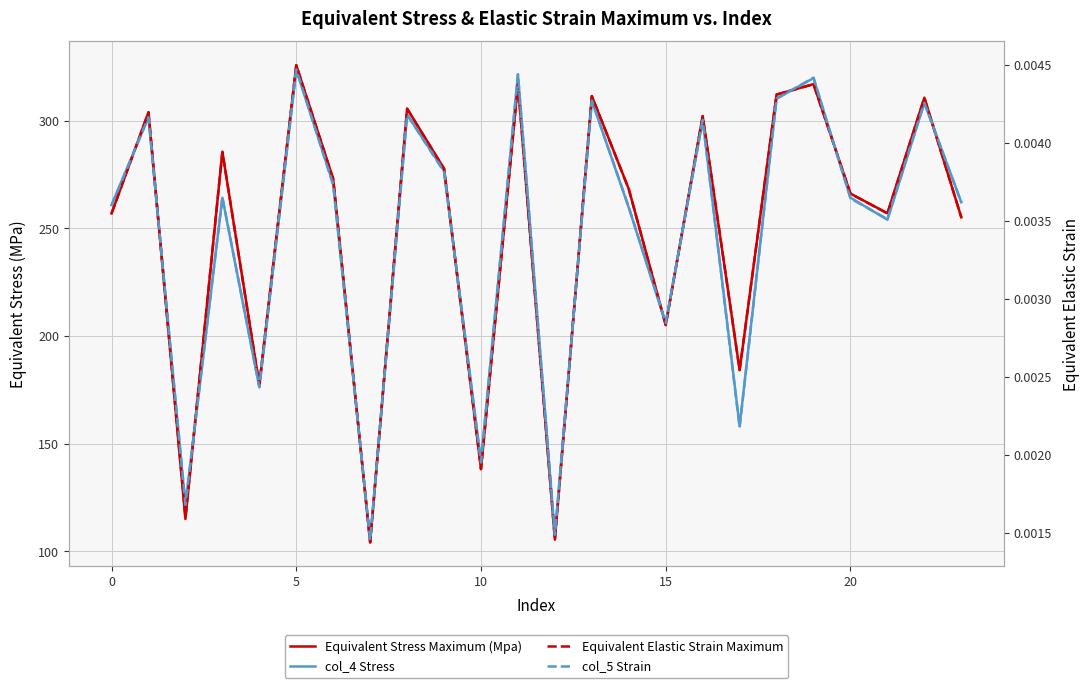

At how many categories does at least one series exceed 293?

9